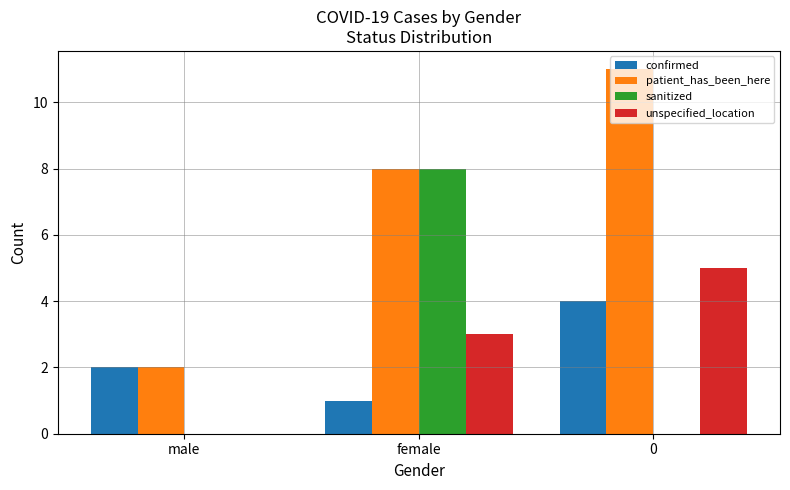

Is the value of confirmed at 0 greater than the value of unspecified_location at female?

Yes